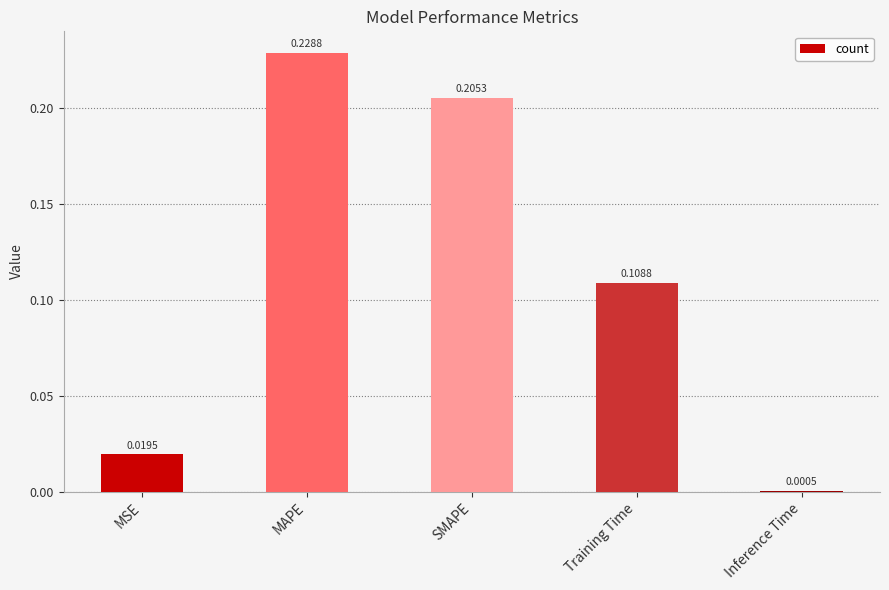

At which label is the value closest to 0?

Inference Time